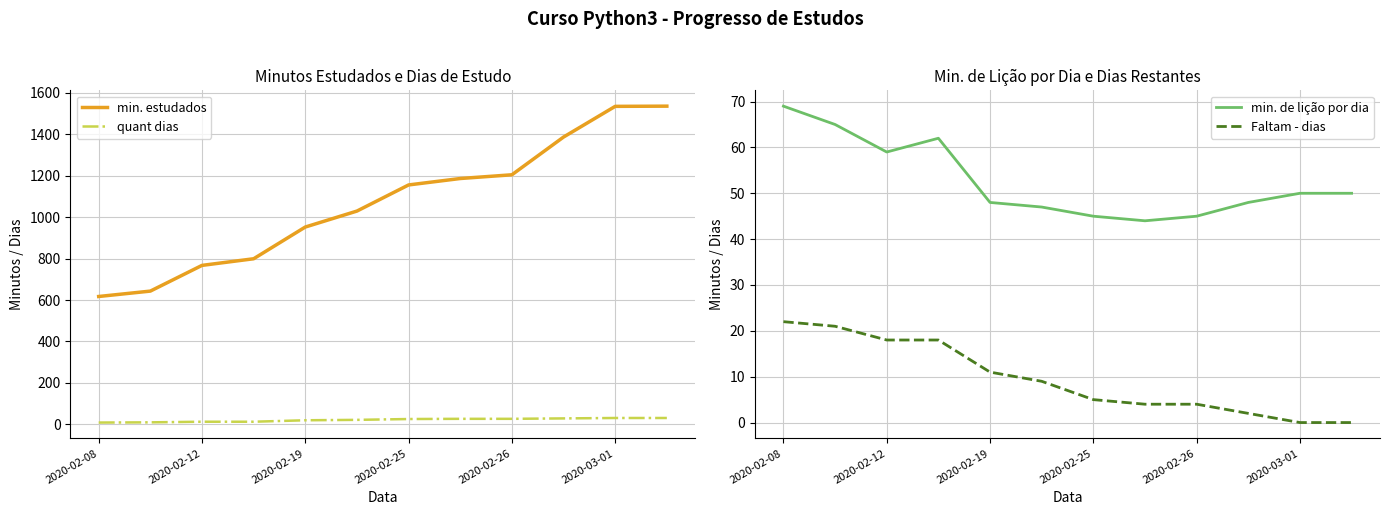

Does the chart display data point markers on the line(s)?

No